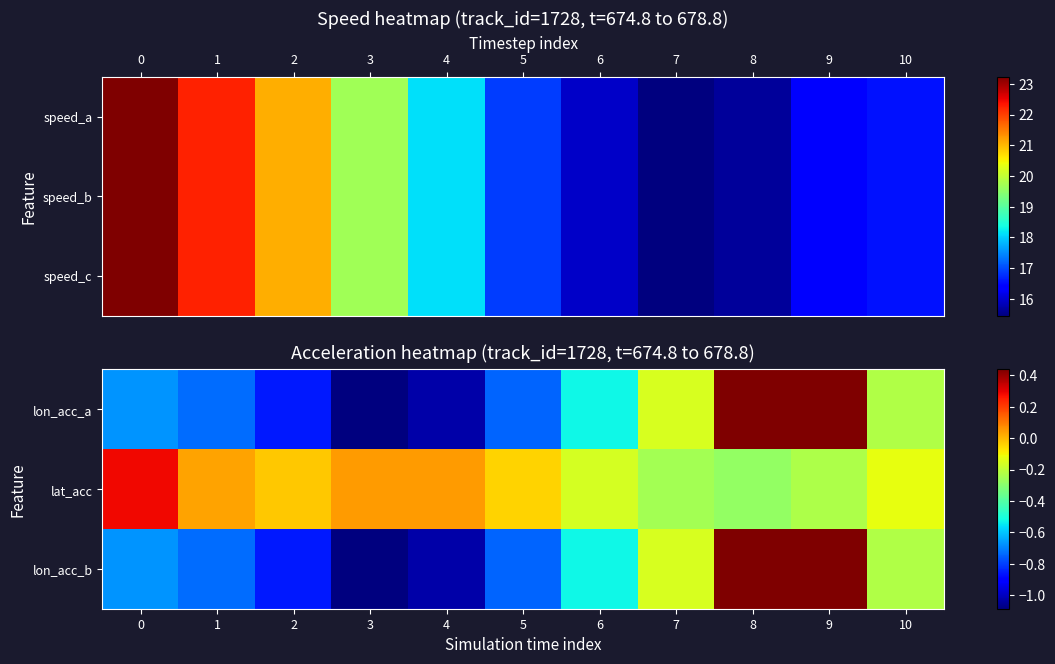

At which category is the sum across all series the highest?

9